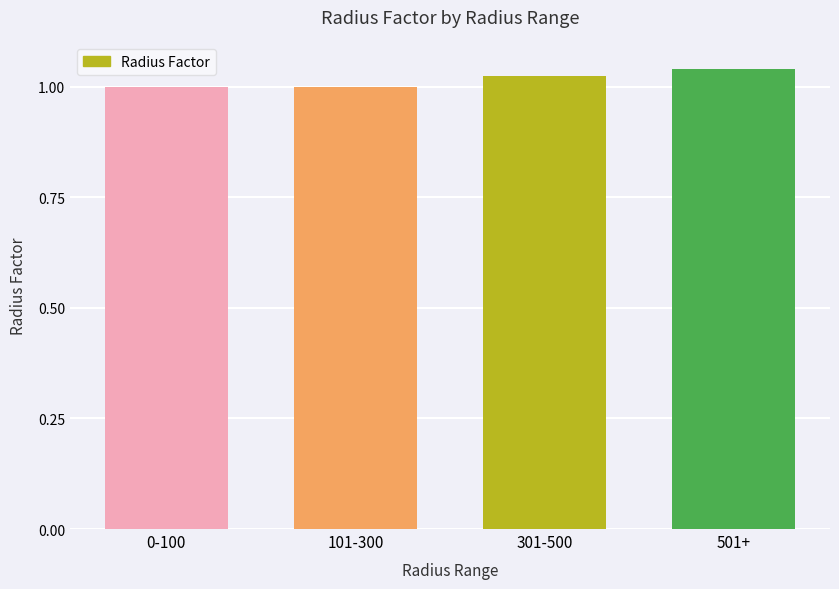

The chart shows a value of 1.0 at 301-500. True or false?

True